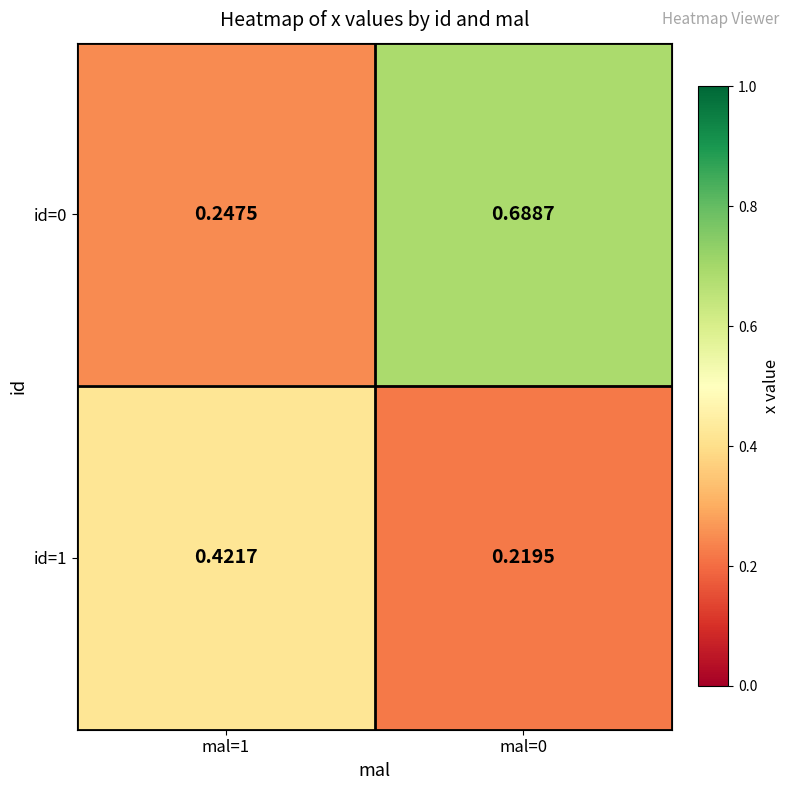

Is the value of id=1 at mal=0 greater than the value of id=0 at mal=0?

No